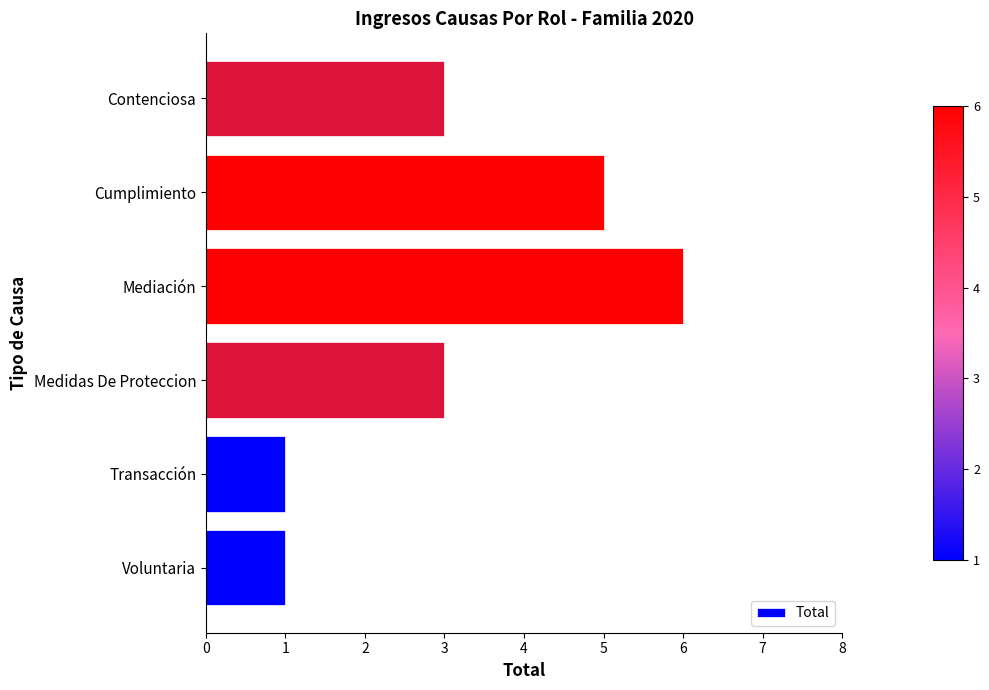

Are the bars grouped side by side (vs. stacked)?

No